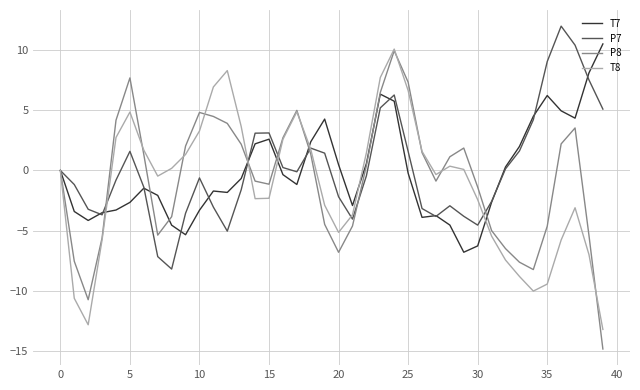

What is the greatest value displayed?

12.0